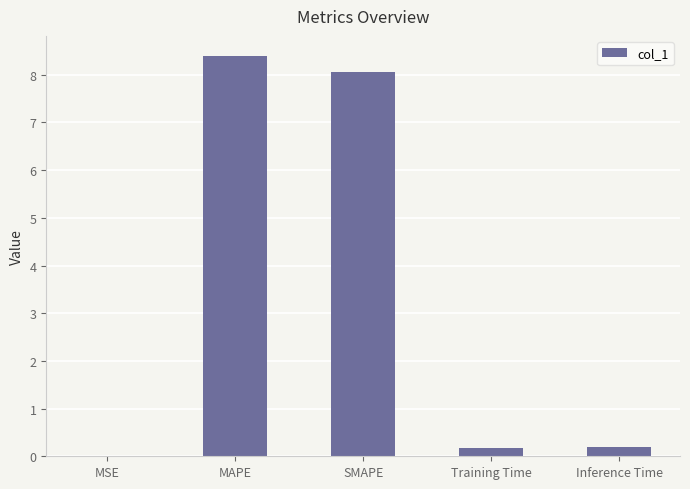

What value does the data have at SMAPE?

8.1